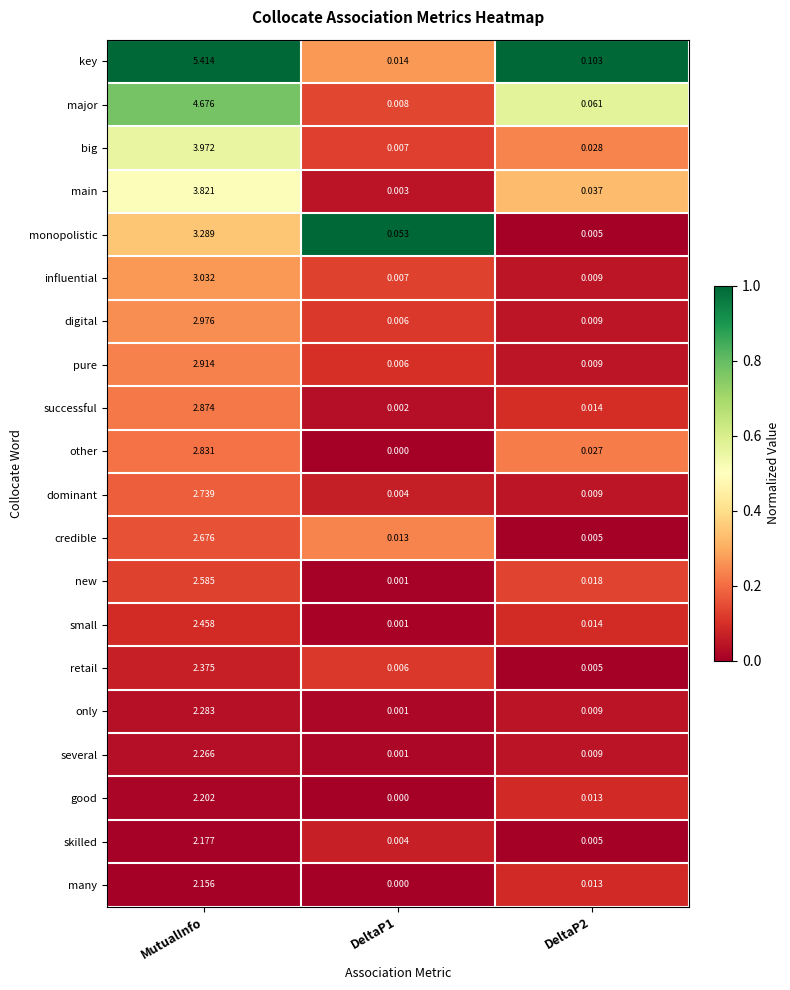

Which series has the largest range (max minus min)?

key